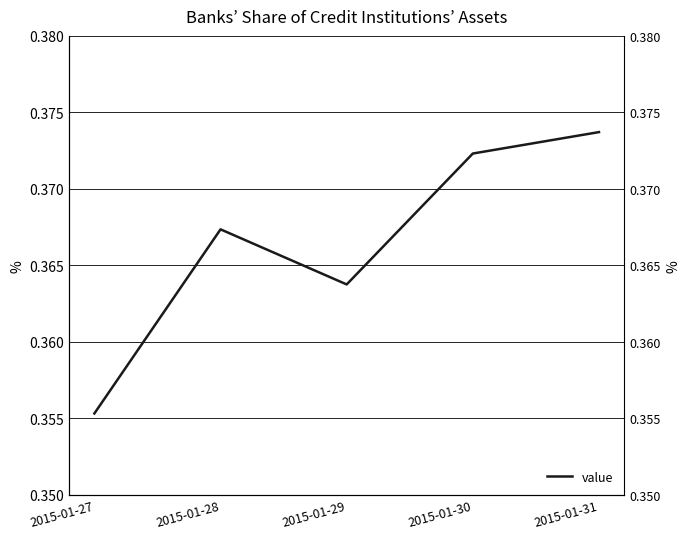

Where is the data nearest to the value 0?

2015-01-27